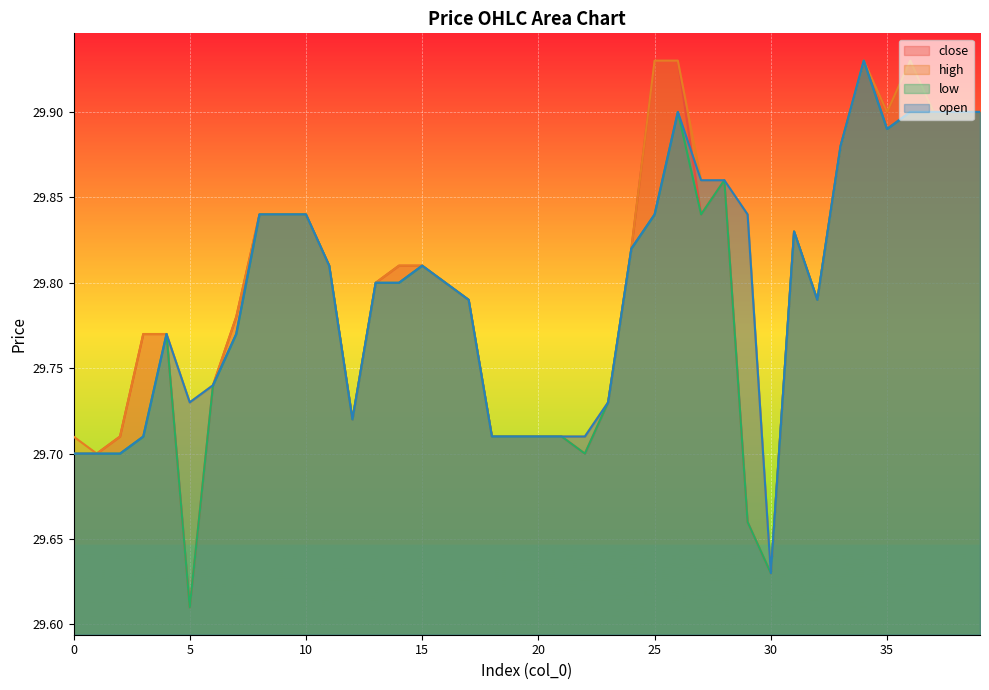

Rank the series by their maximum value, from lowest to highest.

close, high, low, open